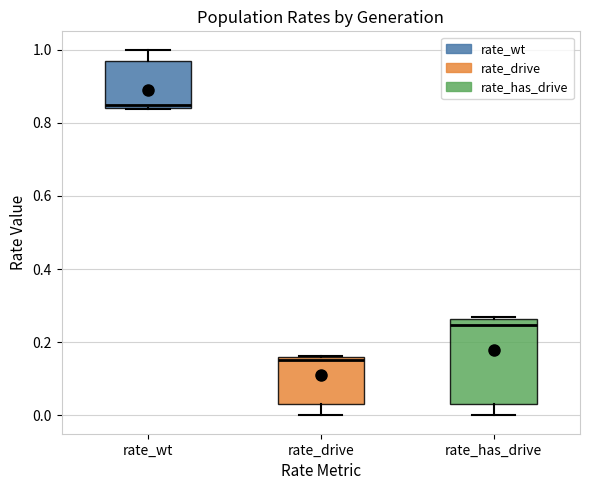

Reading left to right, transcribe this box plot: for each box, give where its median line is, the range the box spans, and where its two whiskers end, as read against the y-axis. The values are not printed on the chart, so give them approximately, as read against the axis.

rate_wt: median 0.84 (just above the box's lower edge), box 0.84 to 0.96, whiskers 0.84 to 1.00
rate_drive: median 0.16 (just below the box's upper edge), box 0.04 to 0.16, whiskers 0.00 to 0.16
rate_has_drive: median 0.24, box 0.04 to 0.26, whiskers 0.00 to 0.26